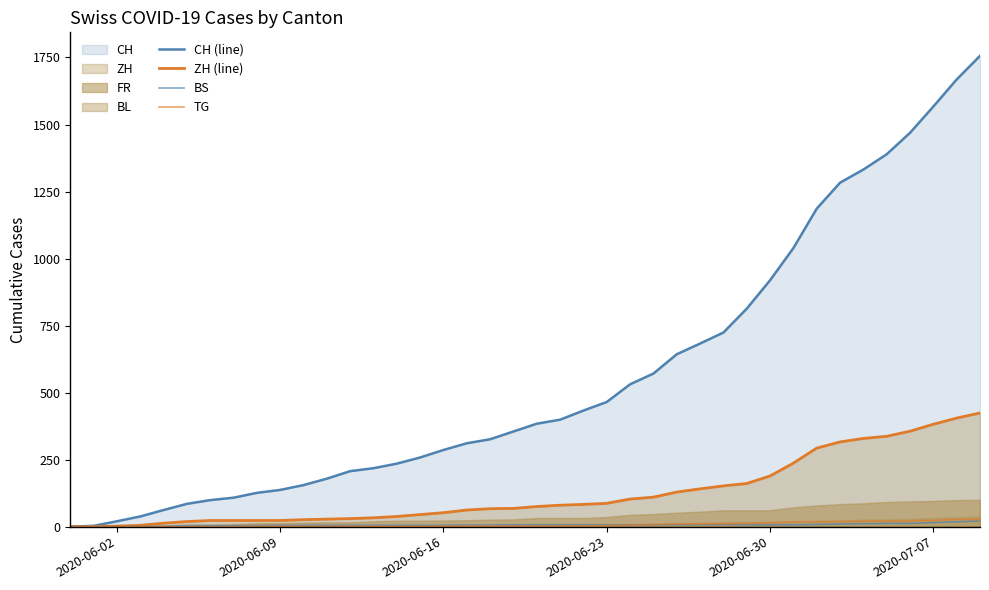

True or false: TG has a value of 17 at 28.

False